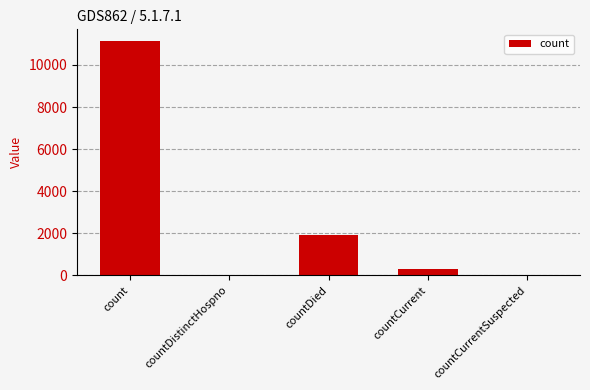

Which category has the highest value across all series?

count